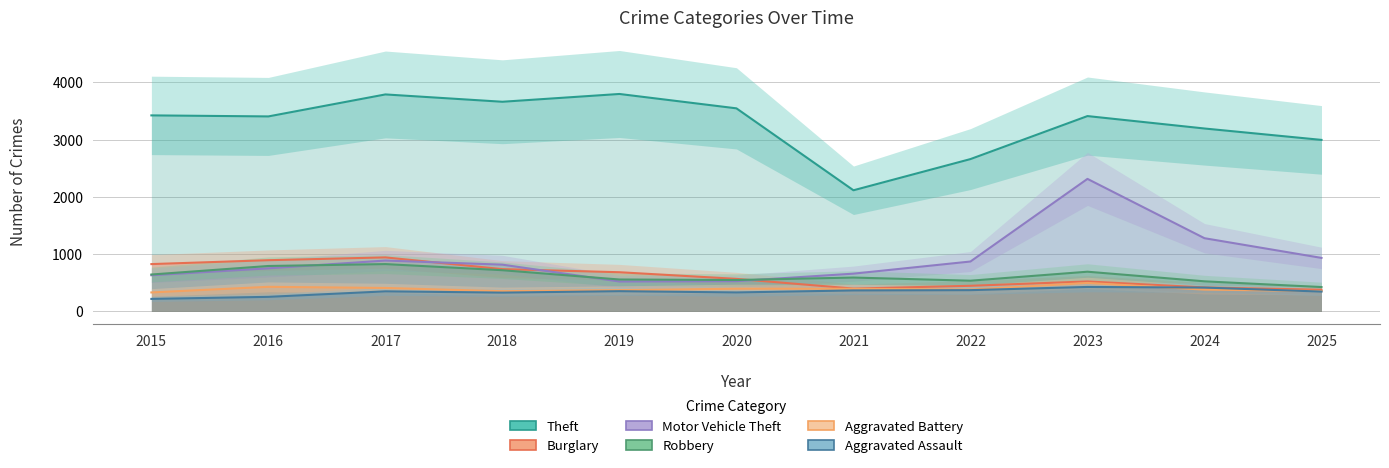

Reading right to left, transcribe all the data shown in this chart.

Theft: 2025=2996	2024=3195	2023=3412	2022=2661	2021=2116	2020=3547	2019=3798	2018=3662	2017=3790	2016=3406	2015=3424
Burglary: 2025=379	2024=419	2023=524	2022=448	2021=399	2020=569	2019=685	2018=739	2017=944	2016=895	2015=827
Motor Vehicle Theft: 2025=935	2024=1279	2023=2315	2022=872	2021=660	2020=529	2019=523	2018=817	2017=889	2016=753	2015=632
Robbery: 2025=426	2024=526	2023=694	2022=537	2021=592	2020=549	2019=558	2018=720	2017=827	2016=794	2015=645
Aggravated Battery: 2025=357	2024=381	2023=498	2022=382	2021=396	2020=397	2019=373	2018=354	2017=410	2016=430	2015=332
Aggravated Assault: 2025=347	2024=417	2023=428	2022=372	2021=367	2020=332	2019=354	2018=329	2017=351	2016=255	2015=219